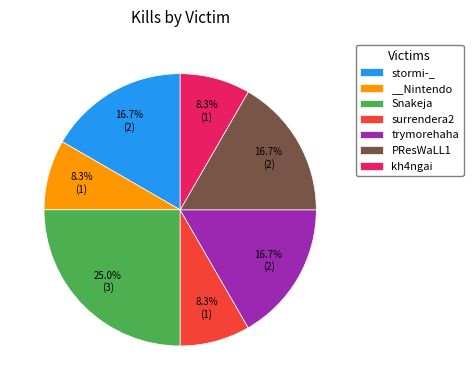

To the nearest percent, what percentage of the pie is stormi-_?

17%